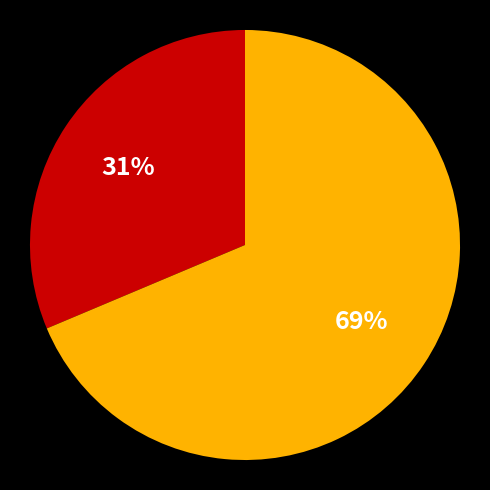

To the nearest percent, what is the average slice percentage?

50%